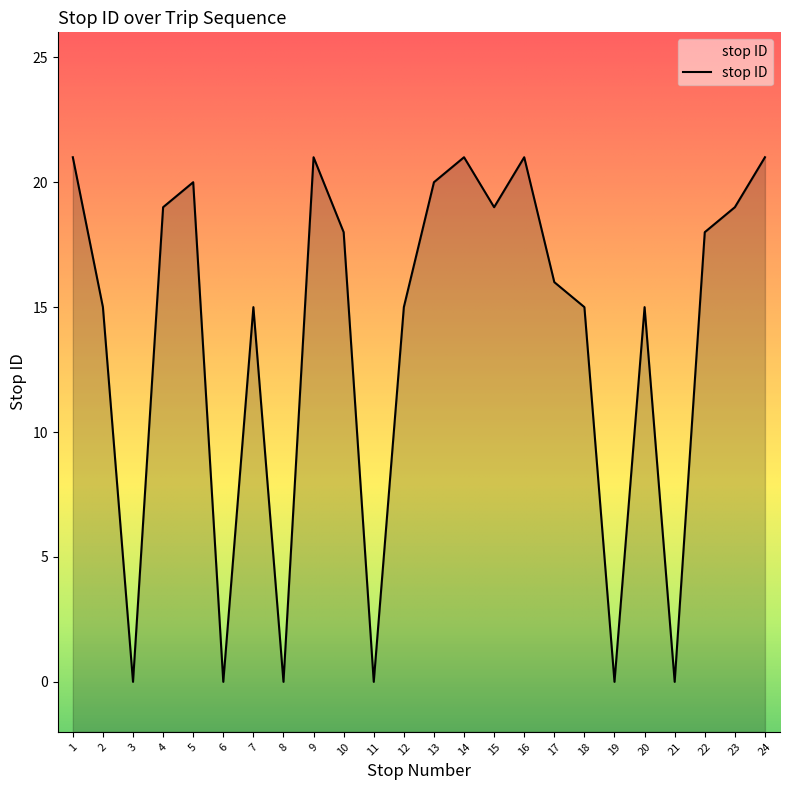

True or false: there are more than 1 points higher than both neighbors.

True